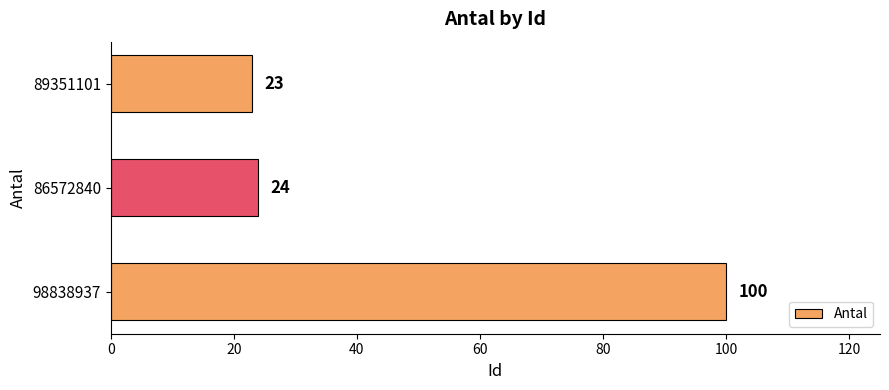

Rank the categories by value from lowest to highest.

89351101, 86572840, 98838937